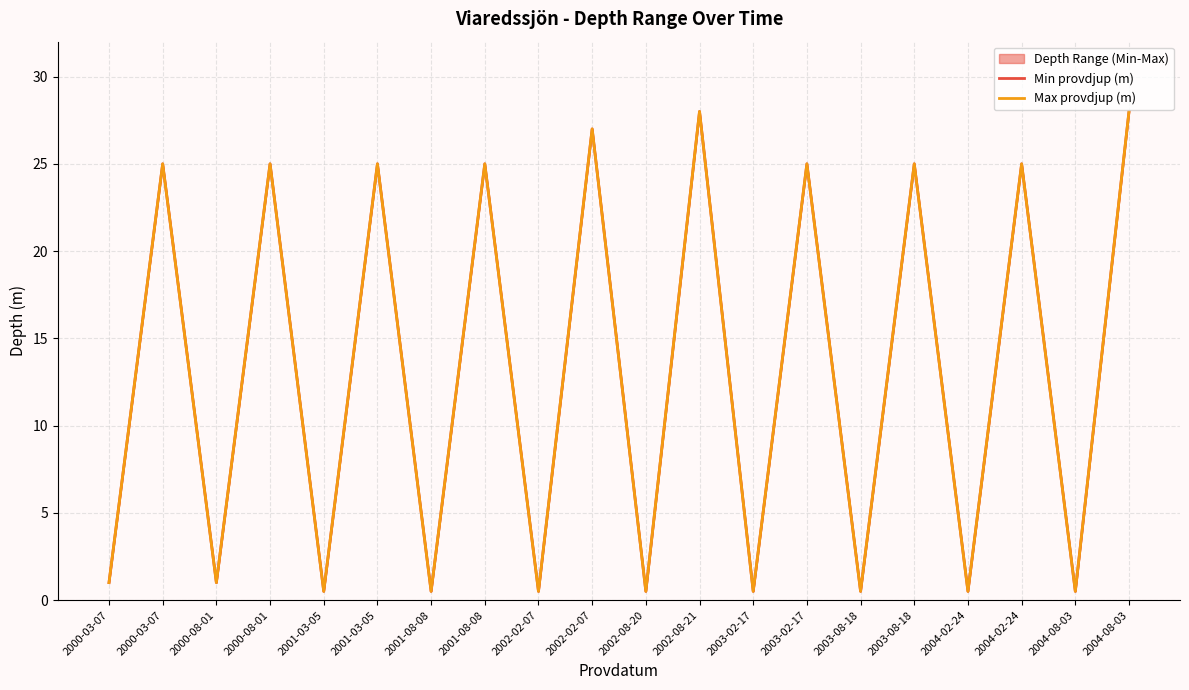

How many interior local valleys does the Max provdjup (m) series have?

9